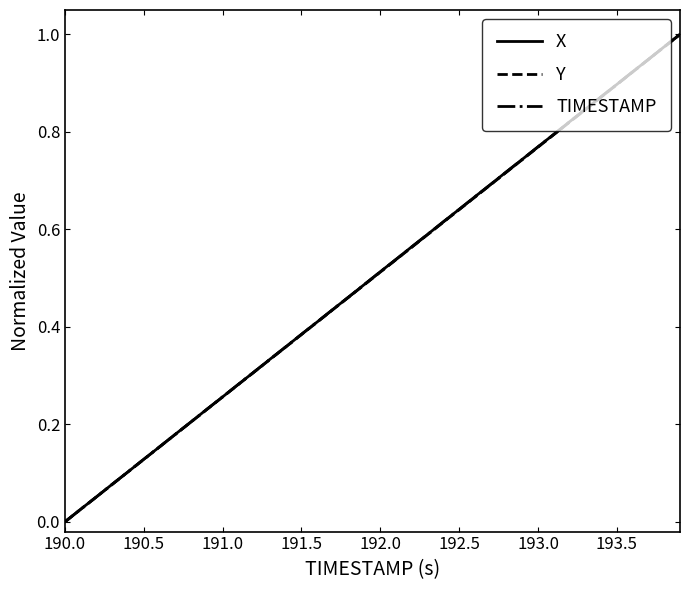

What are all the series names shown in the legend?

X, Y, TIMESTAMP